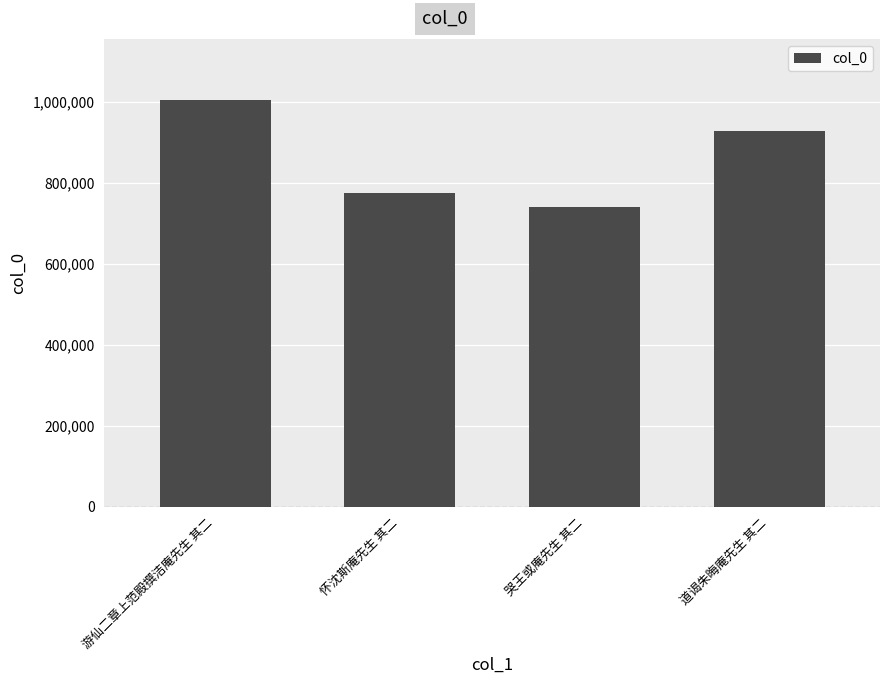

What is the maximum value shown in the chart?

1004241